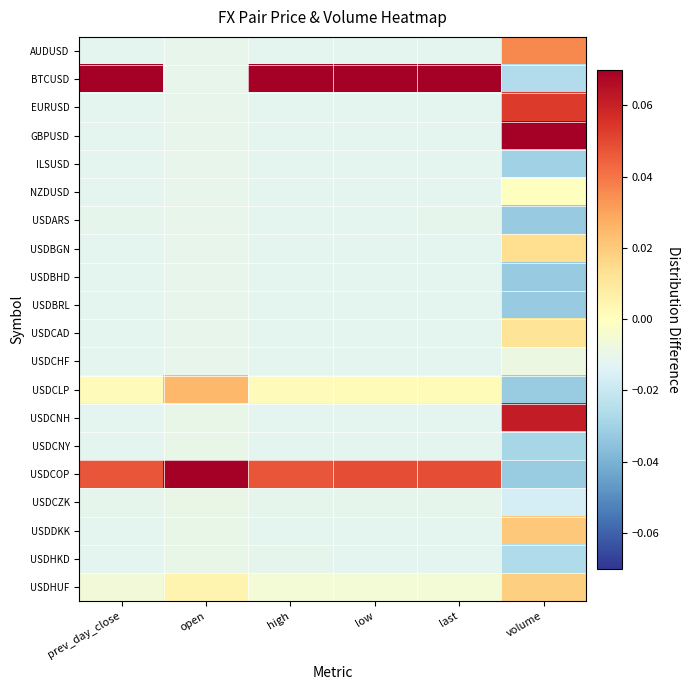

At how many categories does at least one series exceed 0?

6